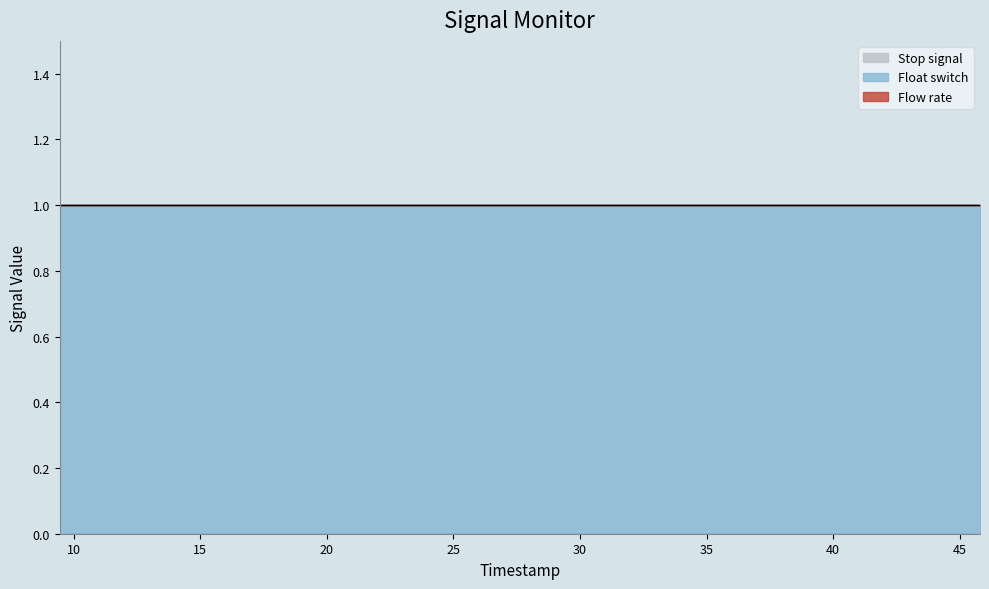

At which category is the sum across all series the highest?

9.439407